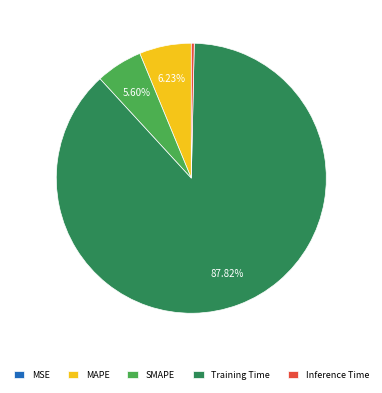

Combined, what portion of the pie is Training Time and SMAPE?

93.4%